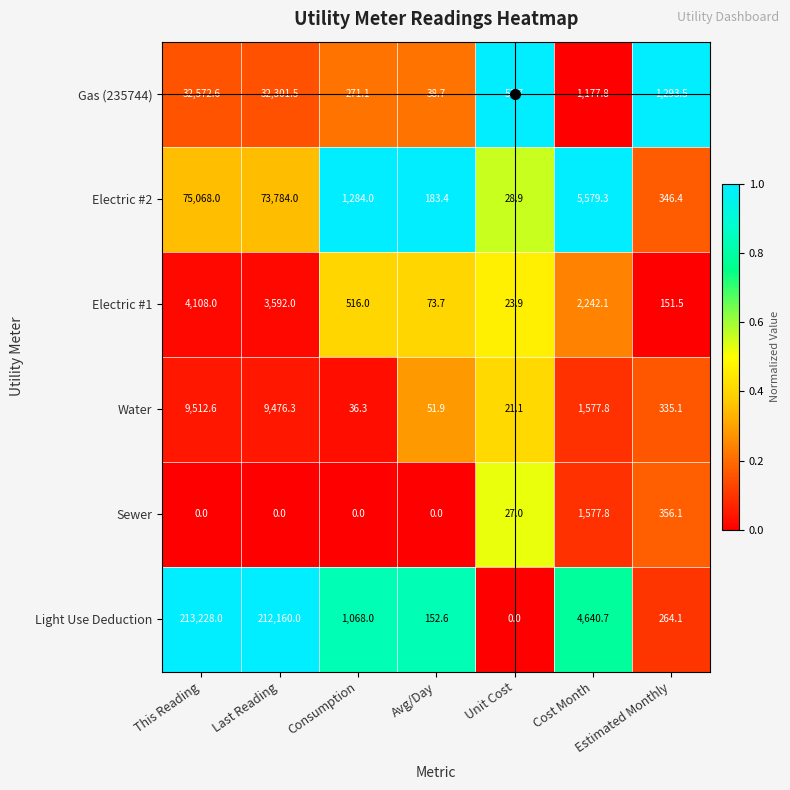

At how many categories does at least one series exceed 0?

7